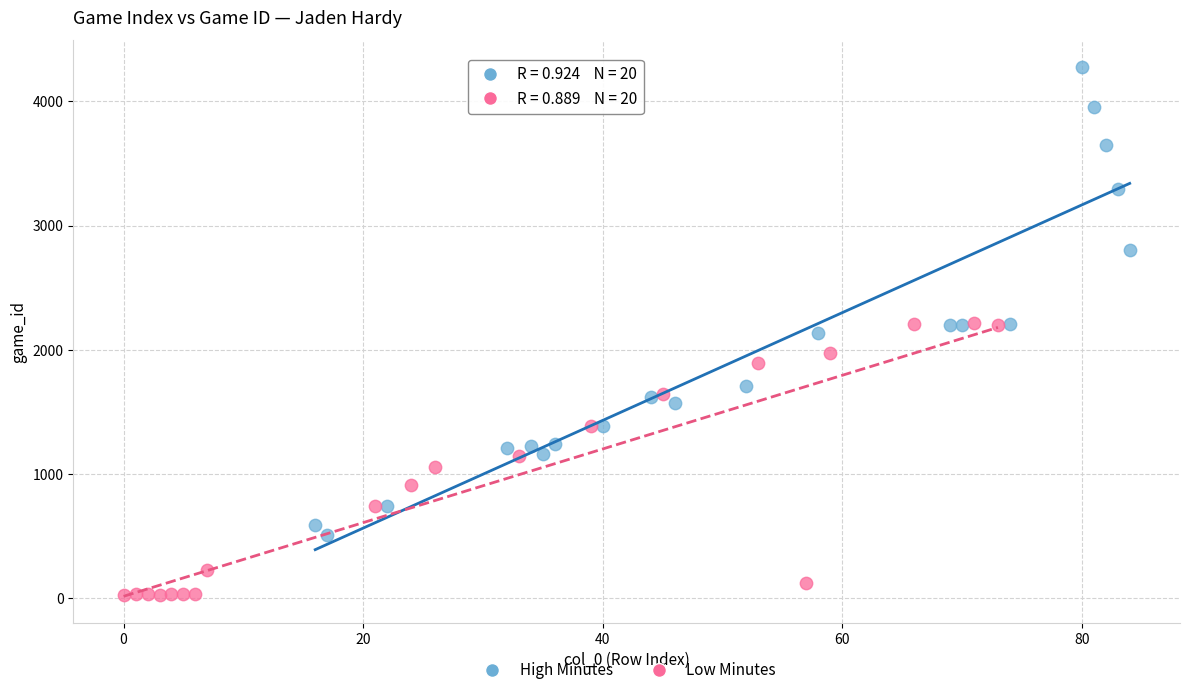

Which series contains the highest Y value?

High Minutes